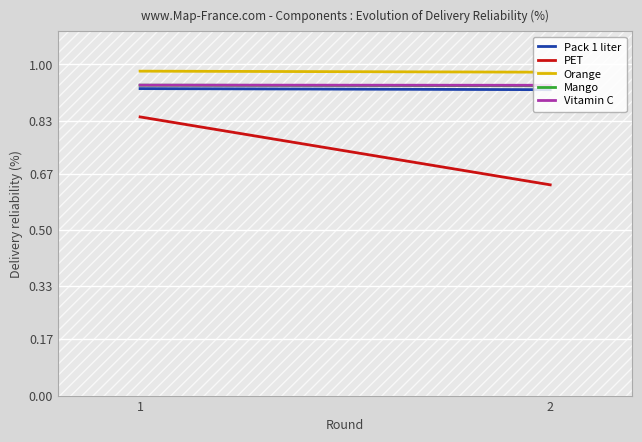

Reading left to right, list all the values displayed in this chart.

Pack 1 liter: 1=0.9	2=0.9
PET: 1=0.8	2=0.6
Orange: 1=1.0	2=1.0
Mango: 1=0.9	2=0.9
Vitamin C: 1=0.9	2=0.9